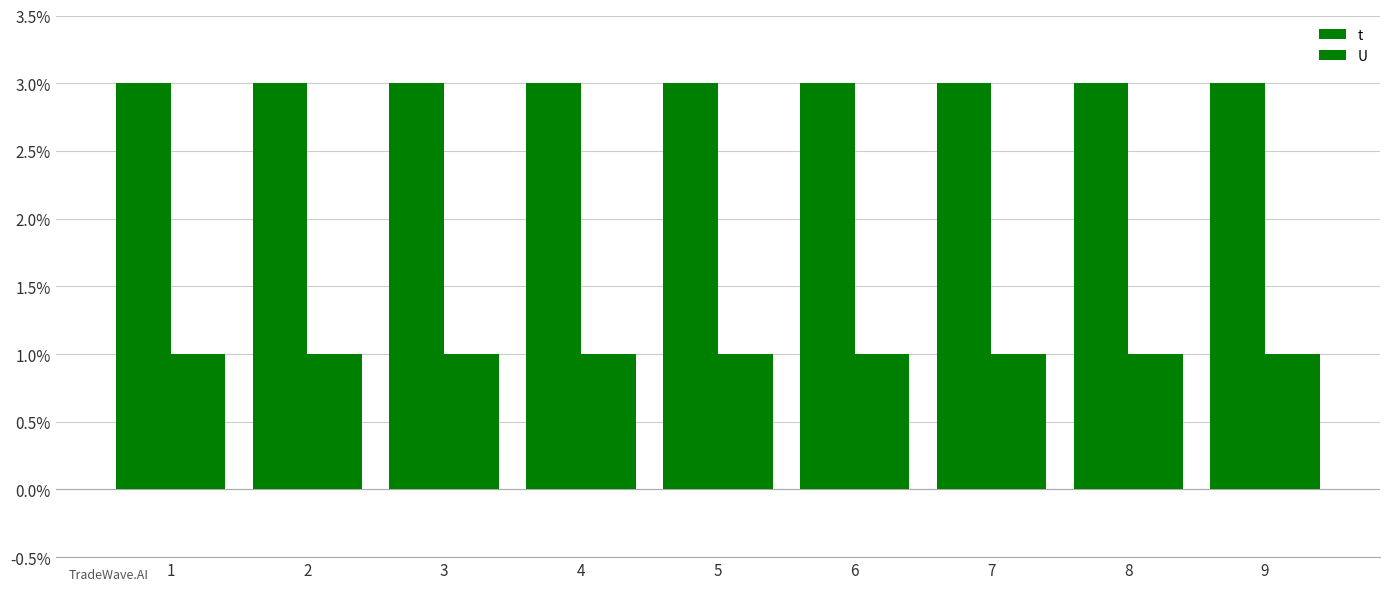

Which series has the largest total across all categories?

t